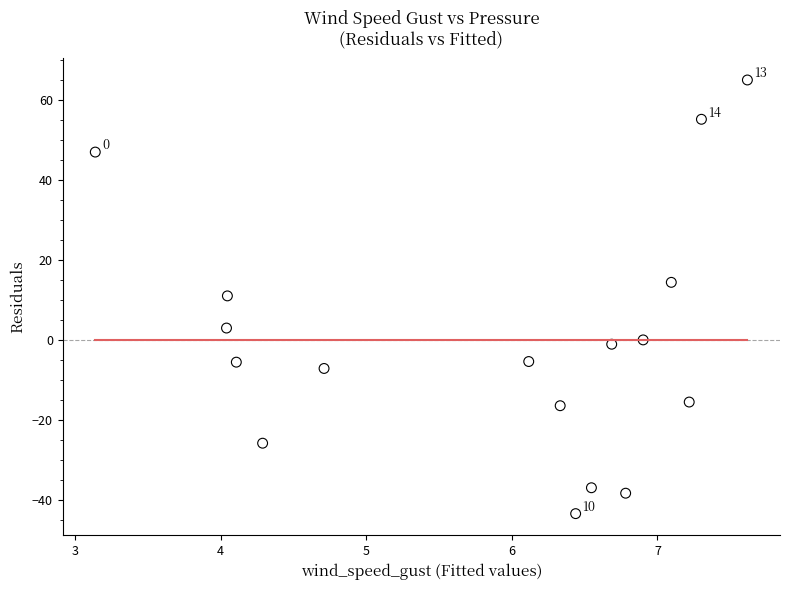

What is the range of X values (max minus min)?

4.5